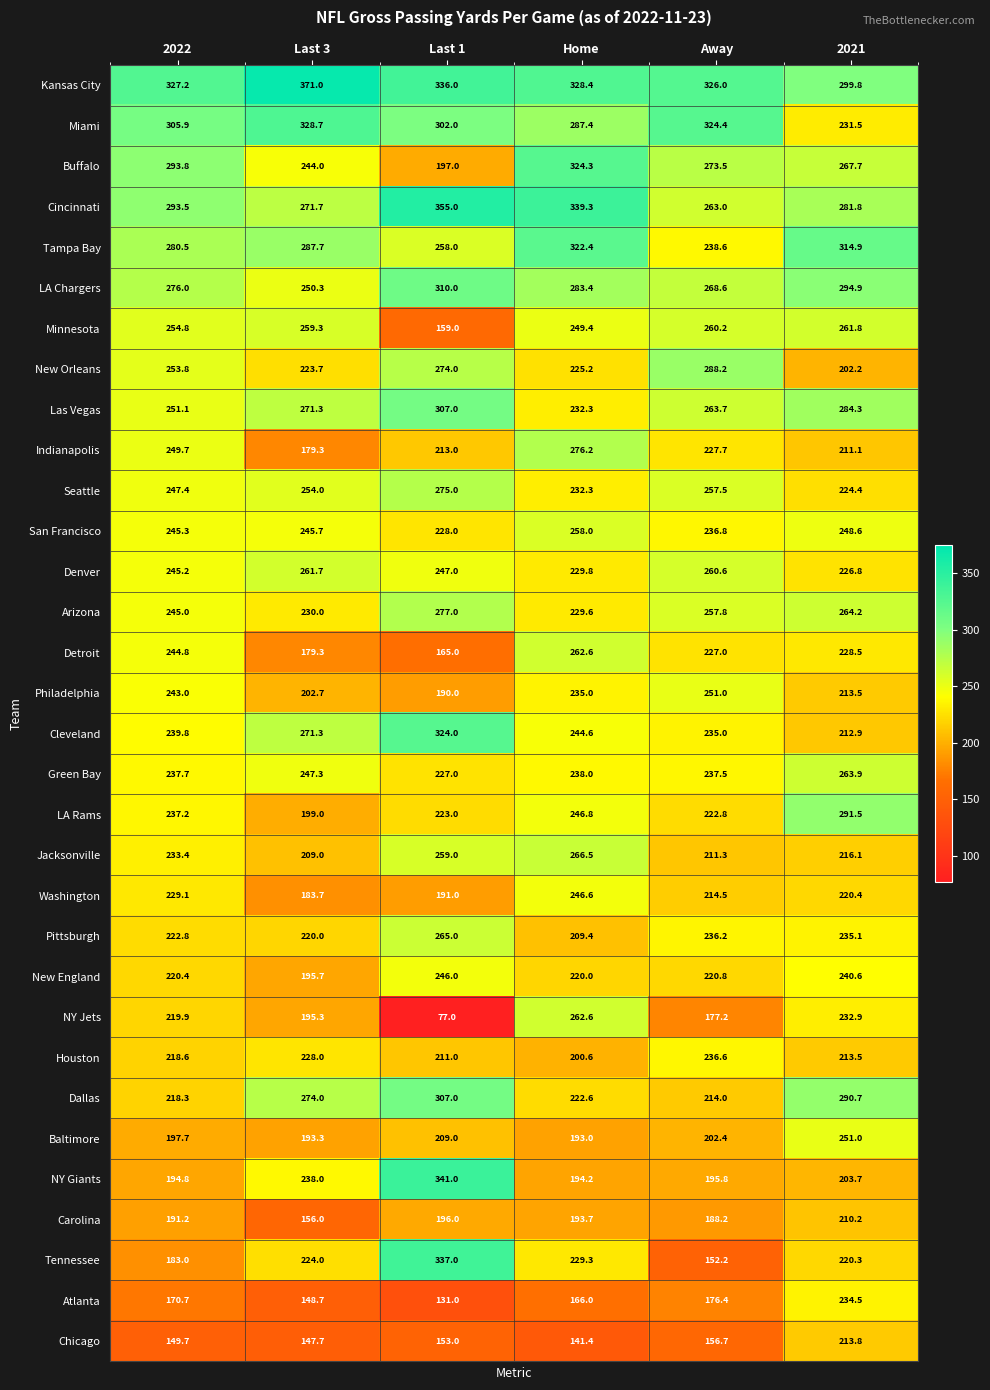

What is the average value of the Cincinnati series?

300.7